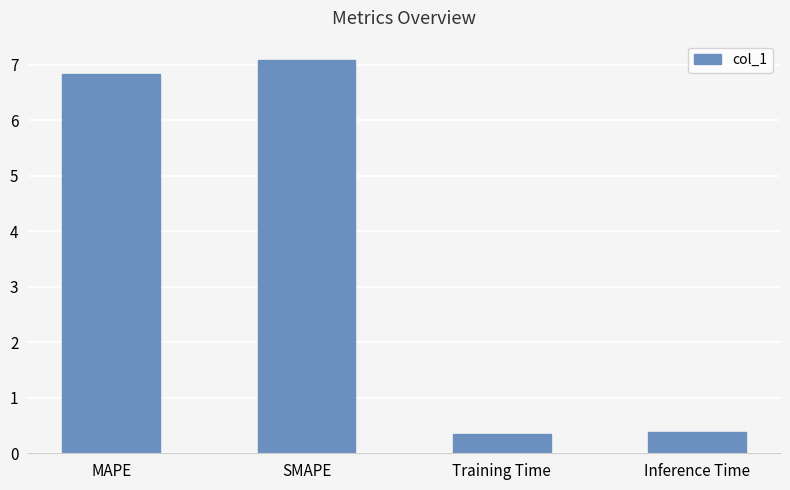

Are the bars grouped side by side (vs. stacked)?

No